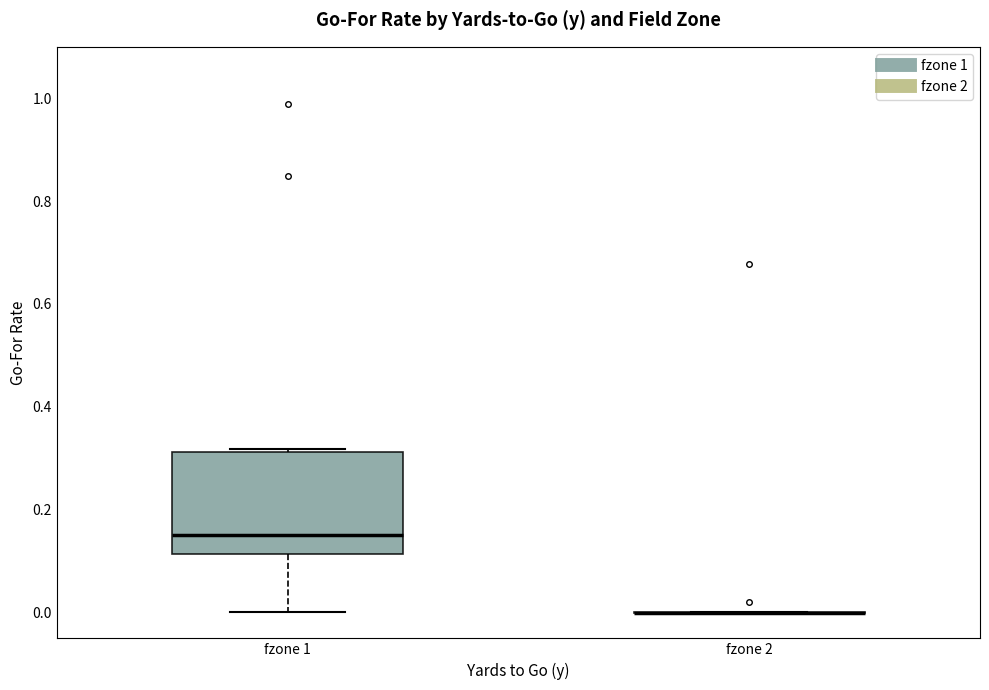

Where does the lower whisker of the box for fzone 1 end on the y-axis? The values are not printed on the chart, so give them approximately, as read against the axis.

0.00